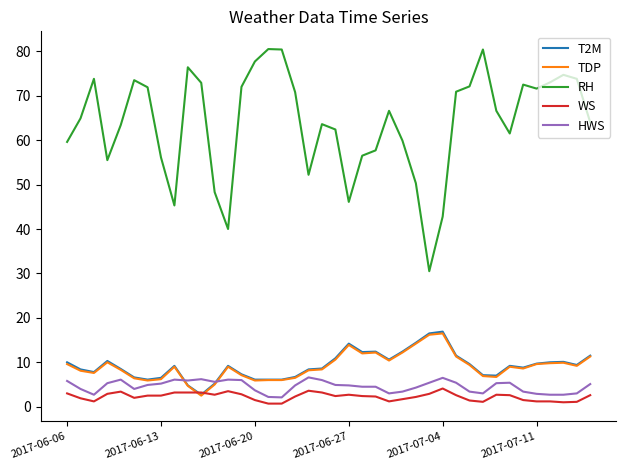

What is the minimum value for T2M?

2.7